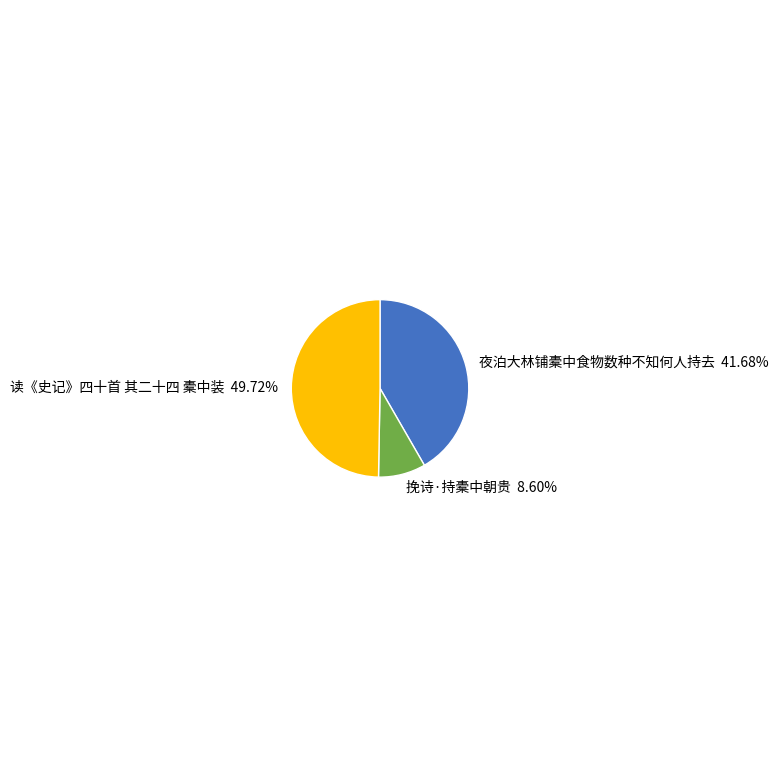

Is 挽诗·持橐中朝贵 the majority of the pie?

No